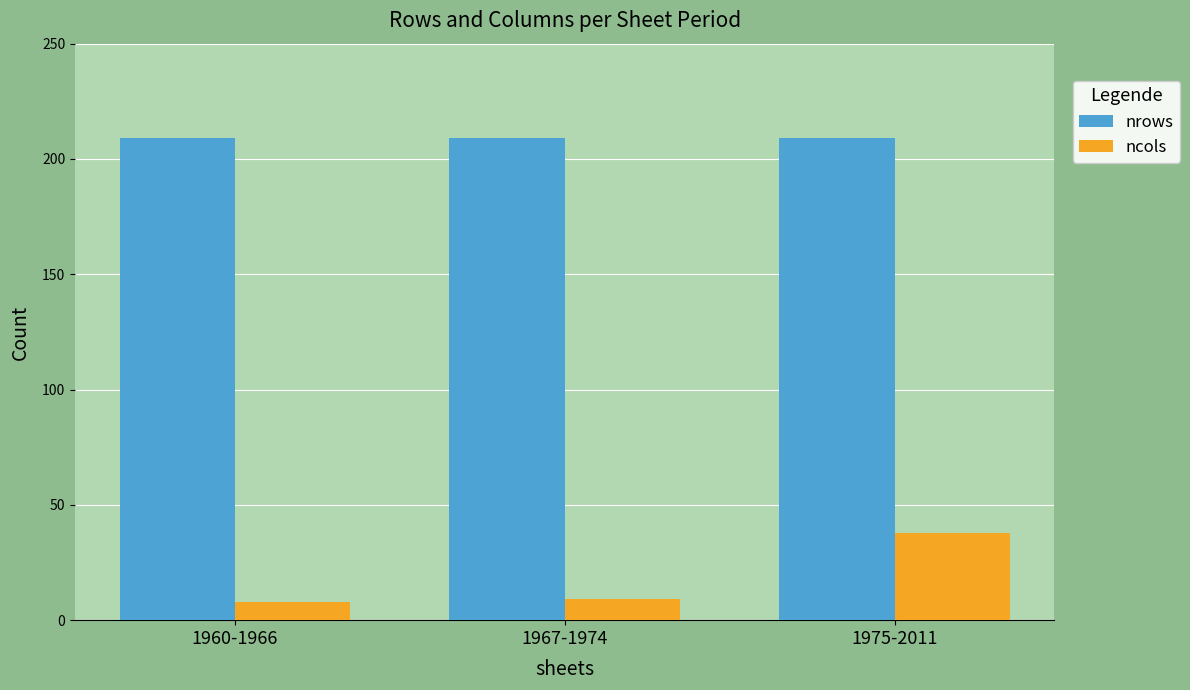

Which series has the largest range (max minus min)?

ncols